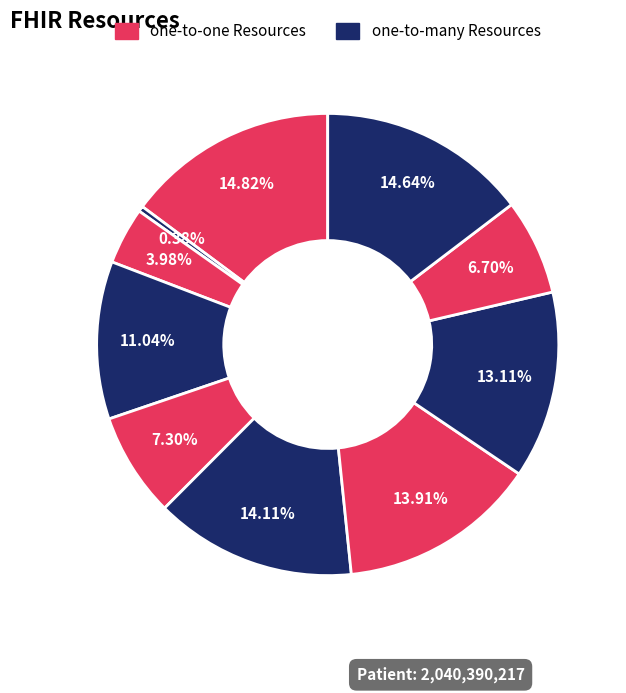

Which category has the biggest portion of the pie?

Patient